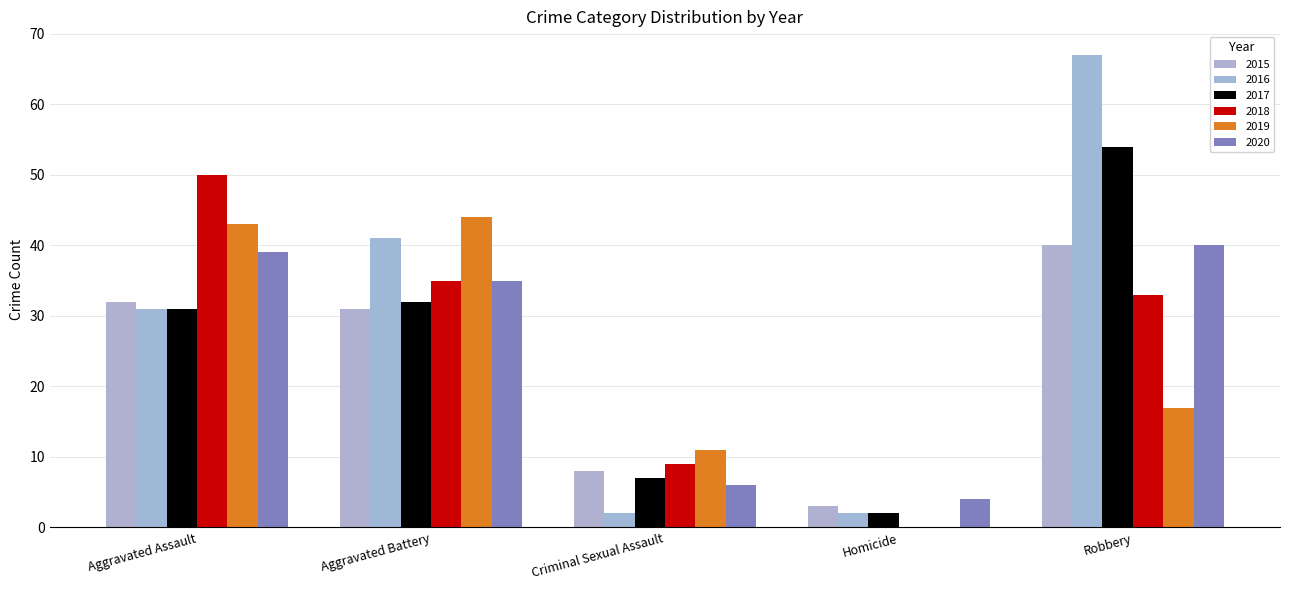

The value of 2016 at Aggravated Assault is 31. True or false?

True